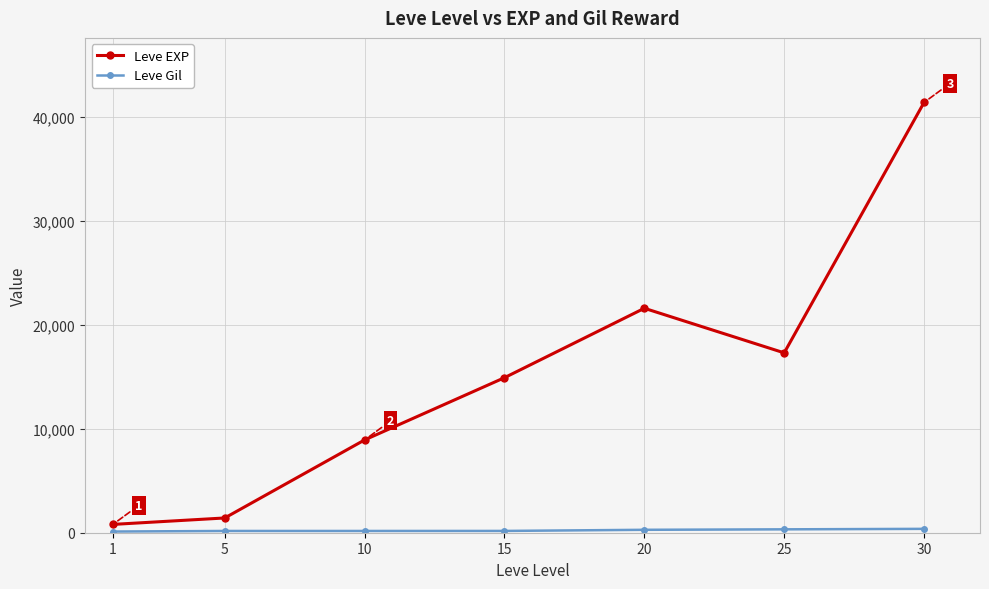

Which series changed the most between 5 and 25?

Leve EXP